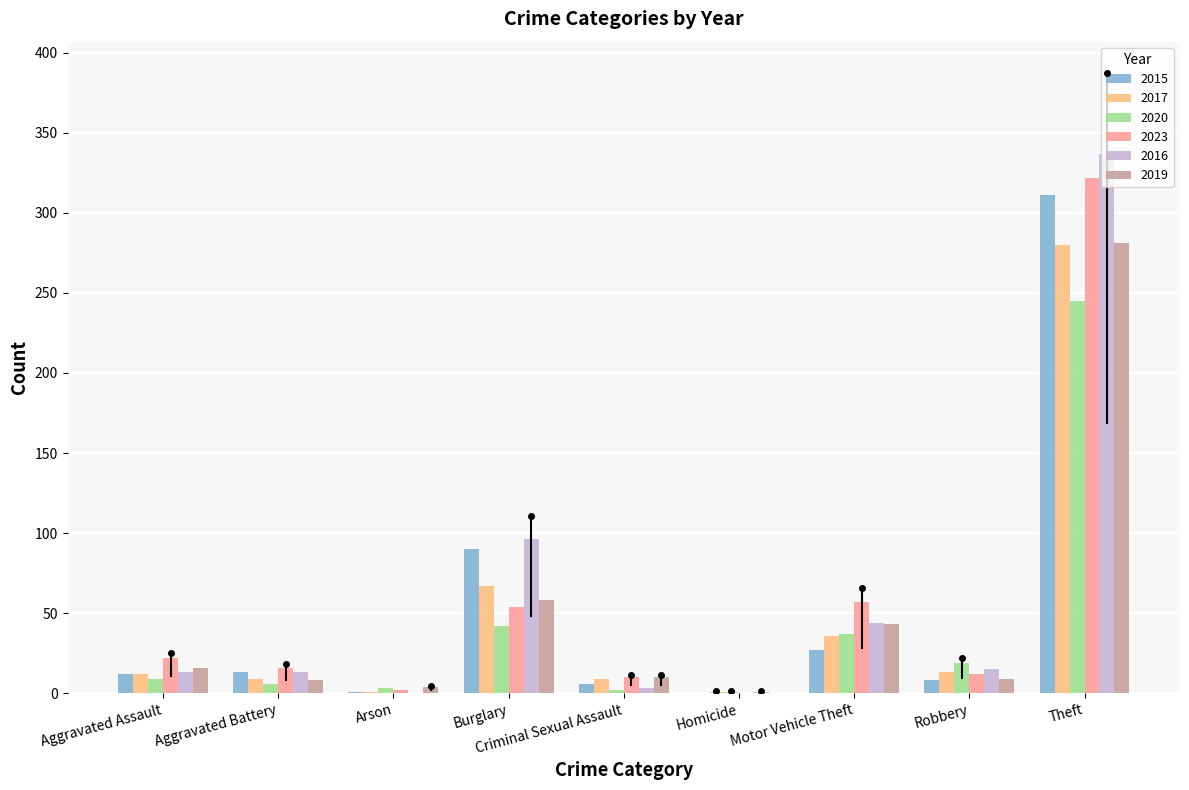

Is the value of 2023 at Theft greater than the value of 2020 at Motor Vehicle Theft?

Yes